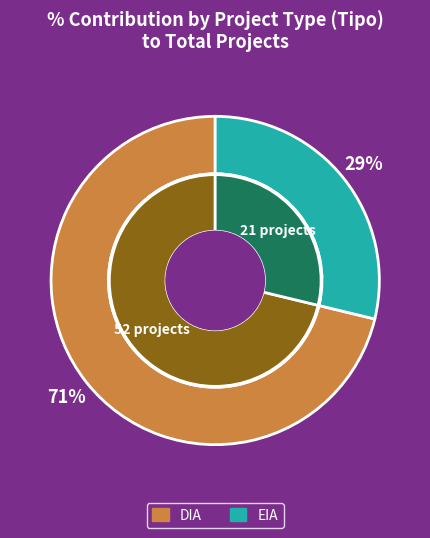

Count the number of slices in the pie.

2